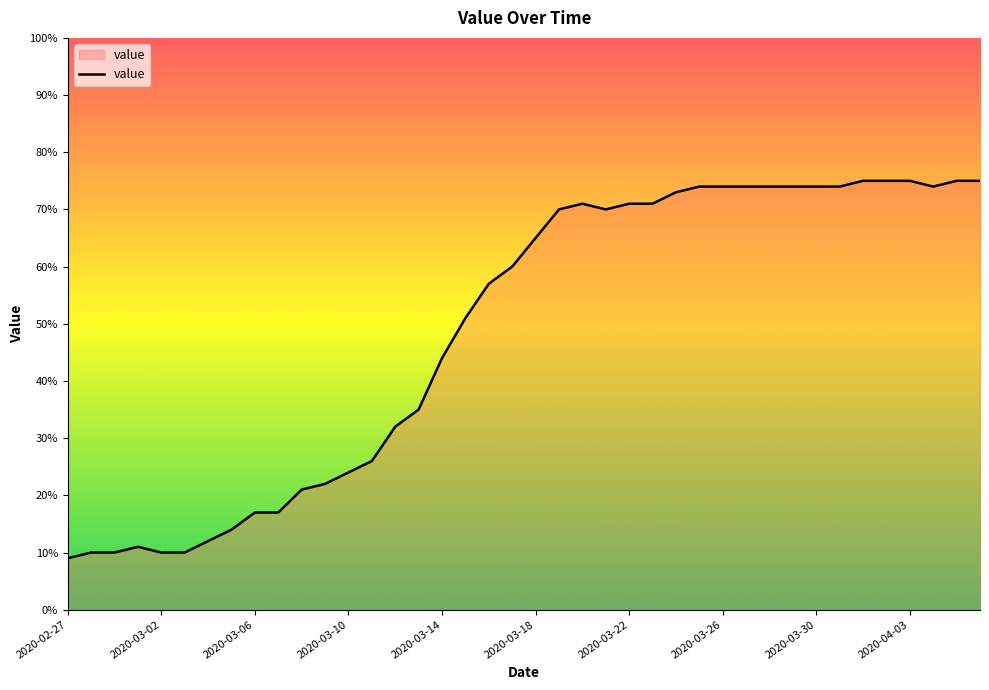

What is the smallest value displayed?

9